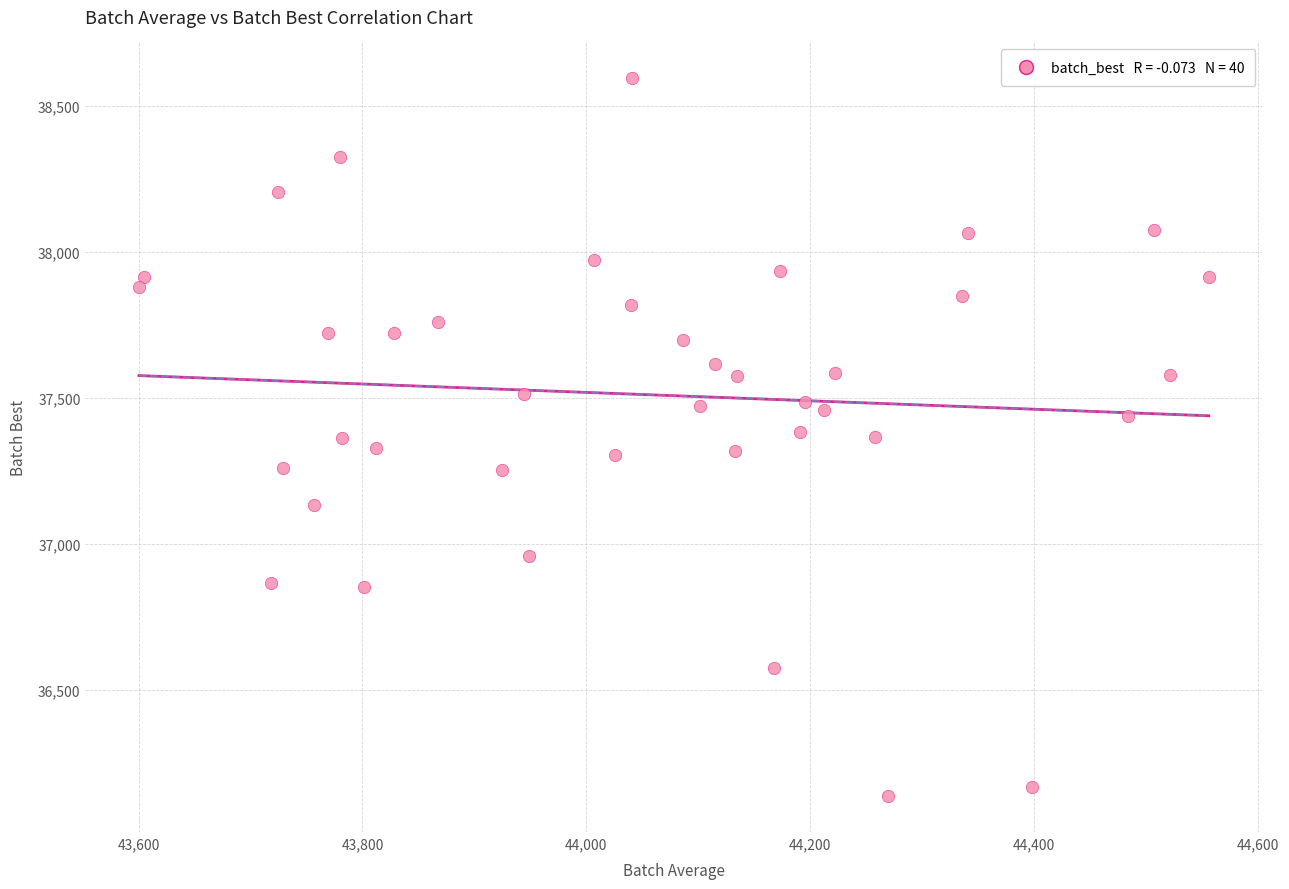

What is the range of X values (max minus min)?

955.4